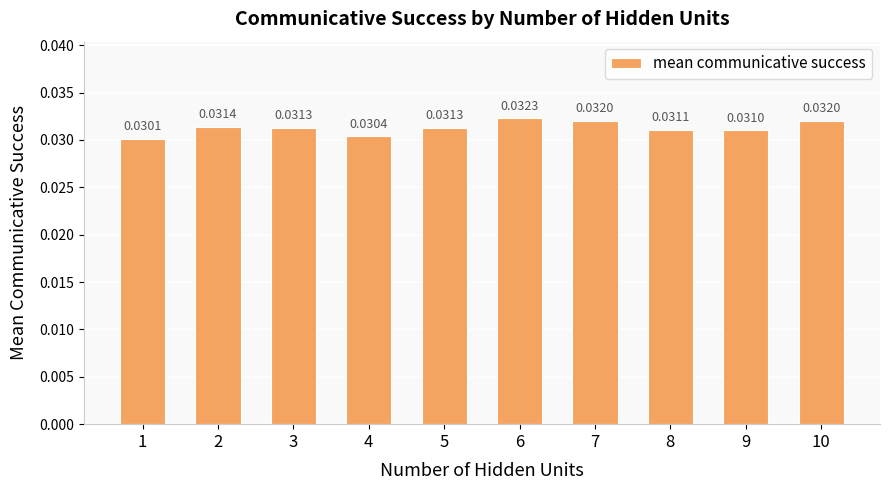

How many distinct data groups are displayed?

1